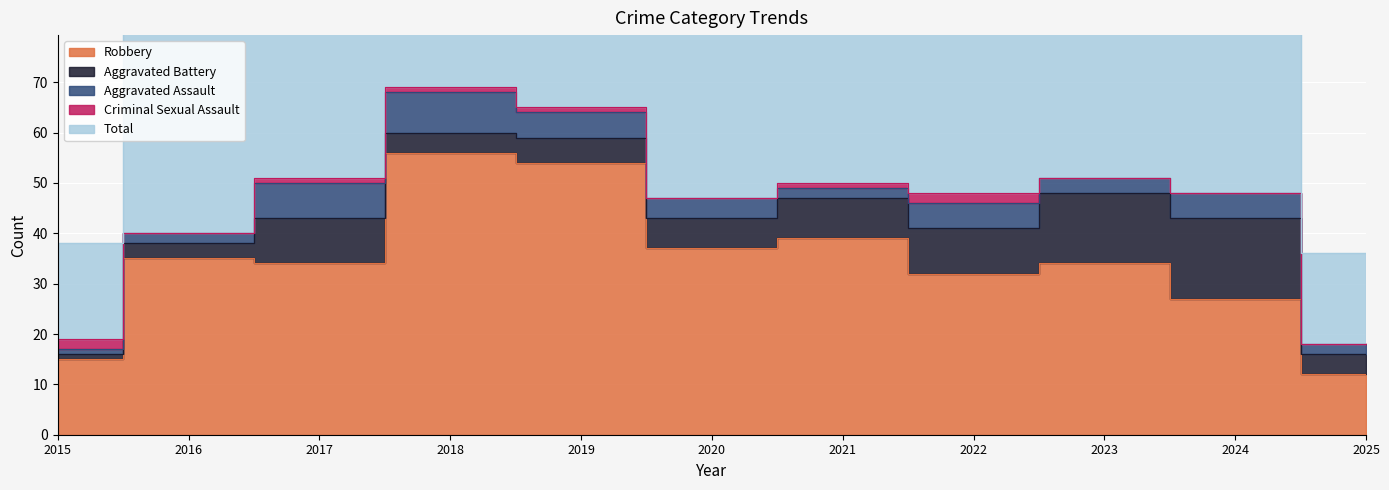

What is the sum of the Aggravated Assault values at 2020 and 2024?

9